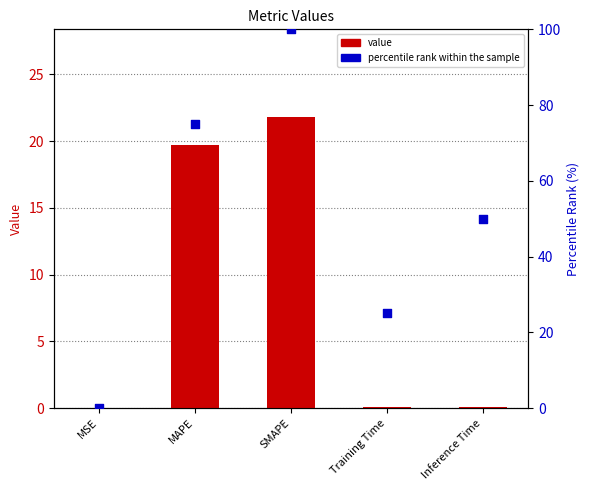

Is the value of col_1 value at SMAPE greater than the value of percentile rank at SMAPE?

No